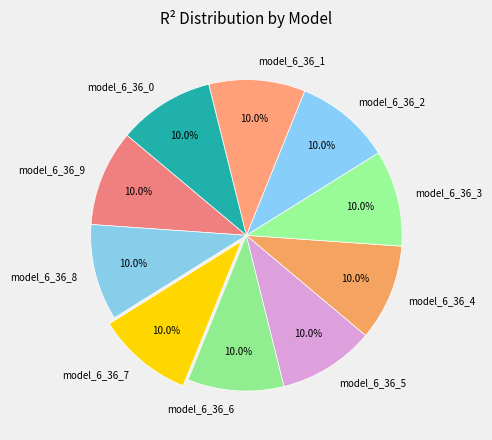

The model_6_36_9 slice represents 16% of the pie. True or false?

False